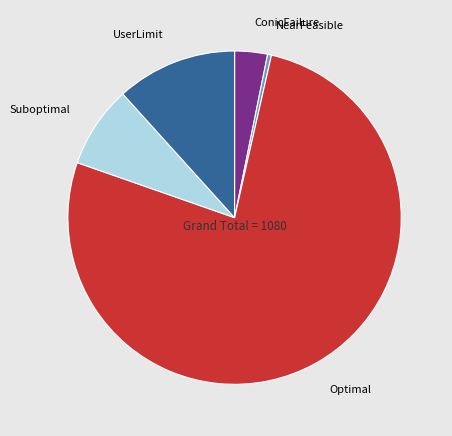

Is the sum of UserLimit and NearFeasible greater than half?

No